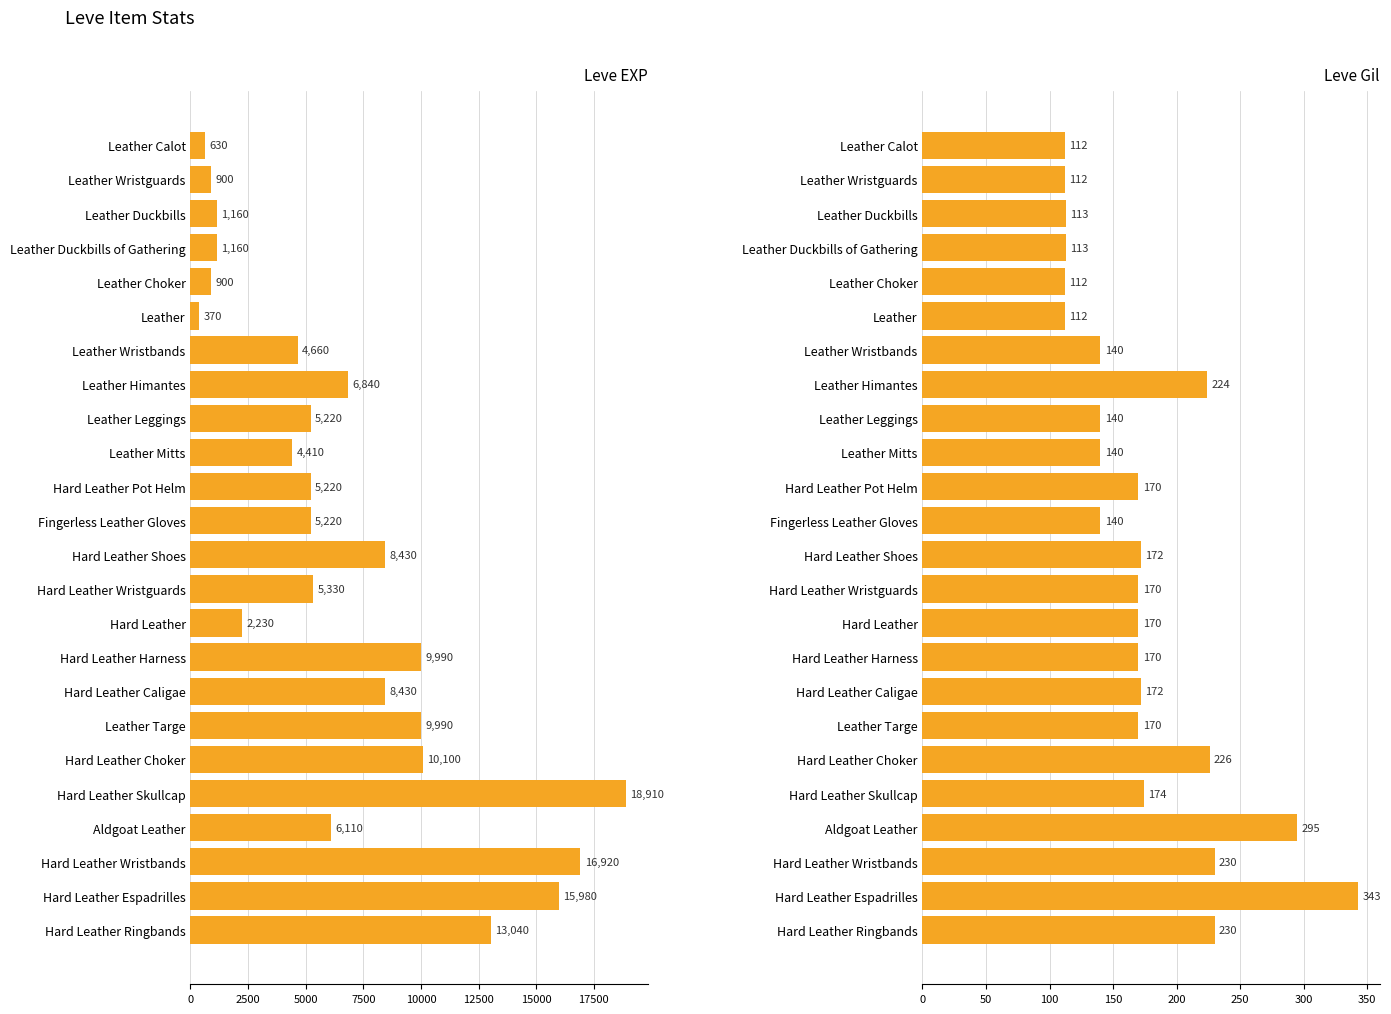

Reading right to left, extract all data points from this chart.

Leve EXP: 13040	15980	16920	6110	18910	10100	9990	8430	9990	2230	5330	8430	5220	5220	4410	5220	6840	4660	370	900	1160	1160	900	630
Leve Gil: 230	343	230	295	174	226	170	172	170	170	170	172	140	170	140	140	224	140	112	112	113	113	112	112